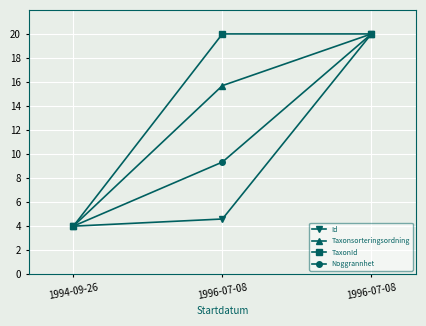

What is the difference between the highest and lowest values at 1996-07-08?

15.4